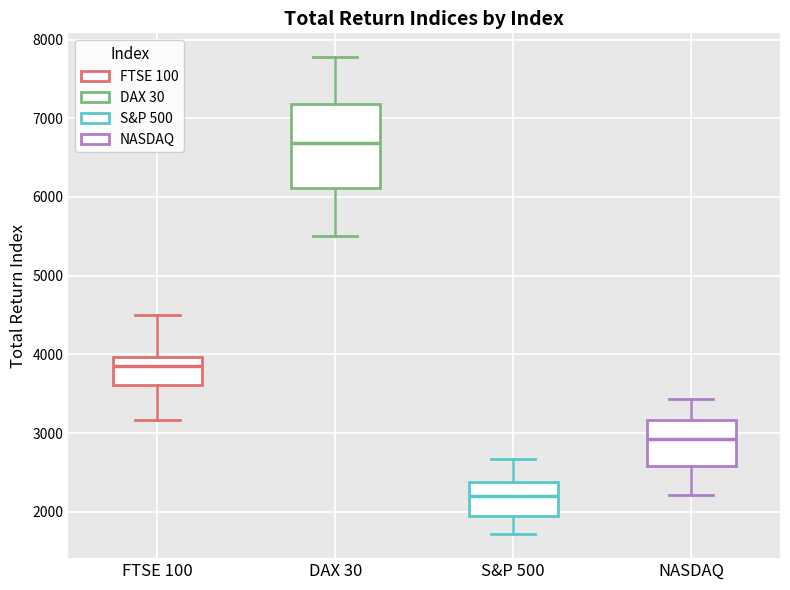

Which box has the lowest median line?

S&P 500